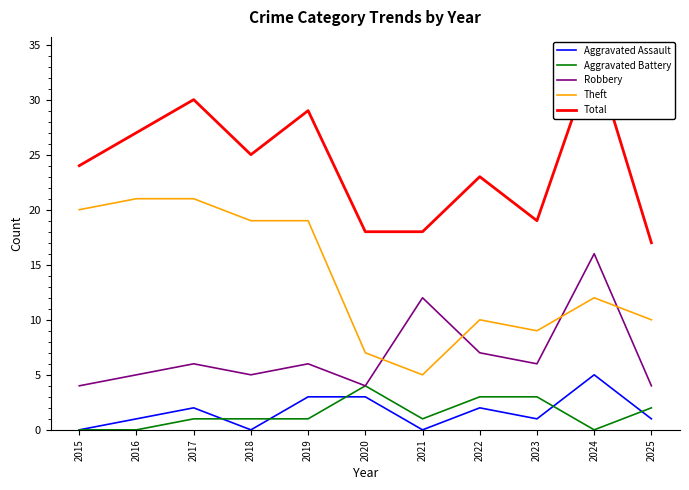

True or false: Aggravated Battery and Total intersect in this chart.

False